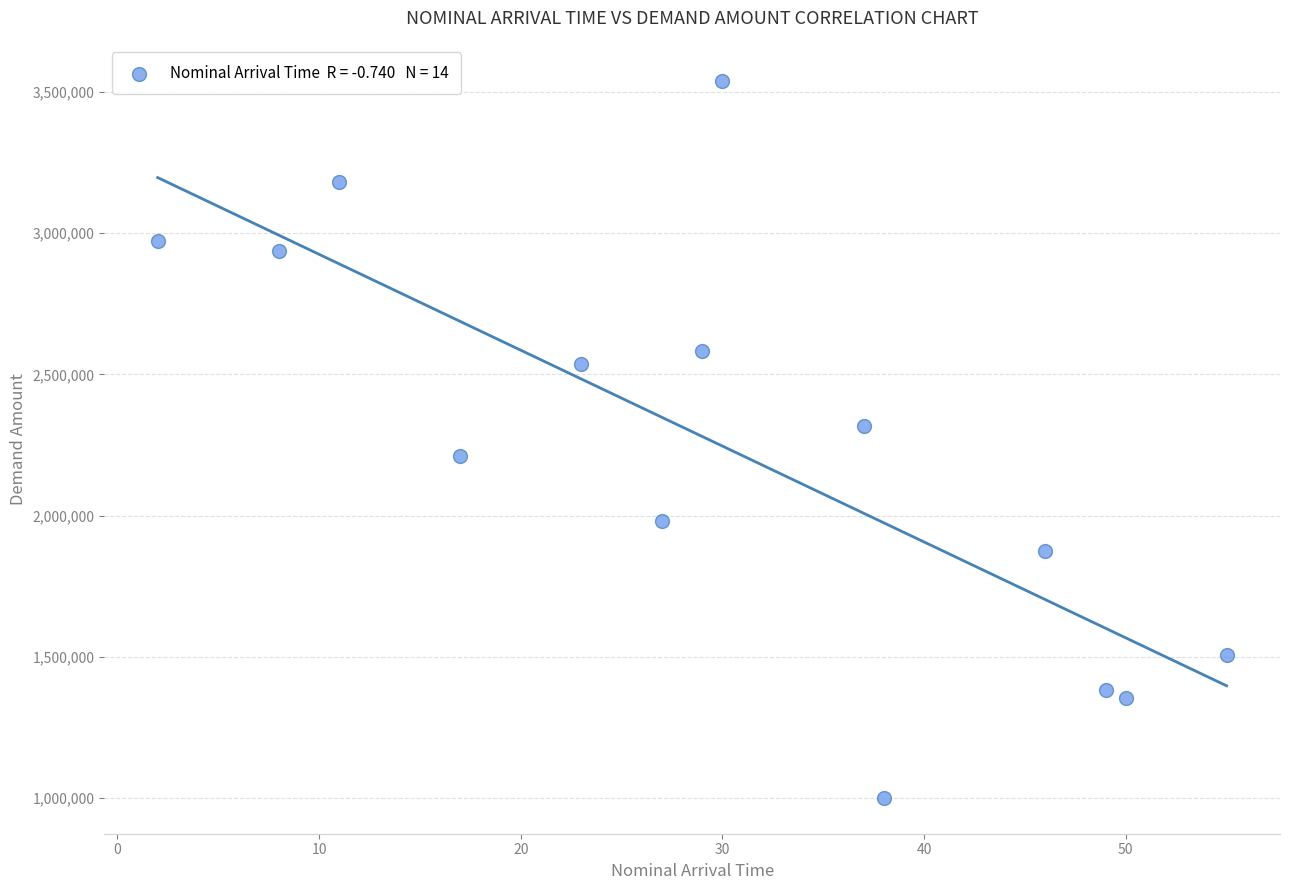

What is the range of Y values (max minus min)?

2538541